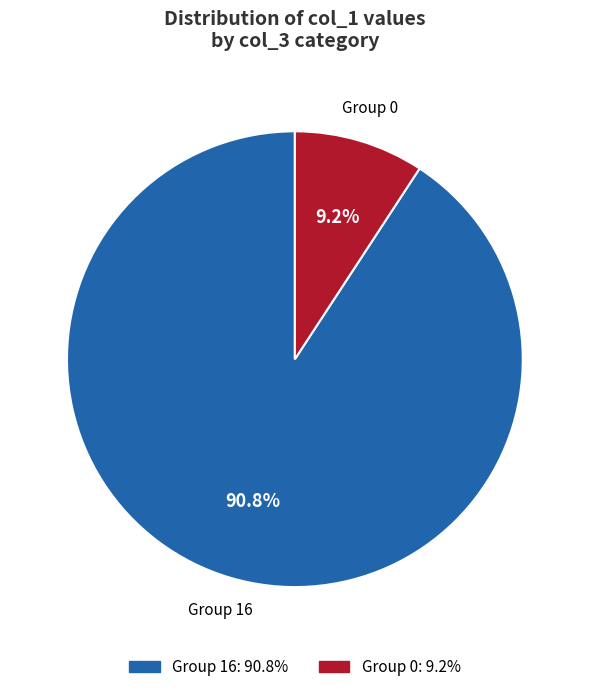

How many slices are in this pie chart?

2